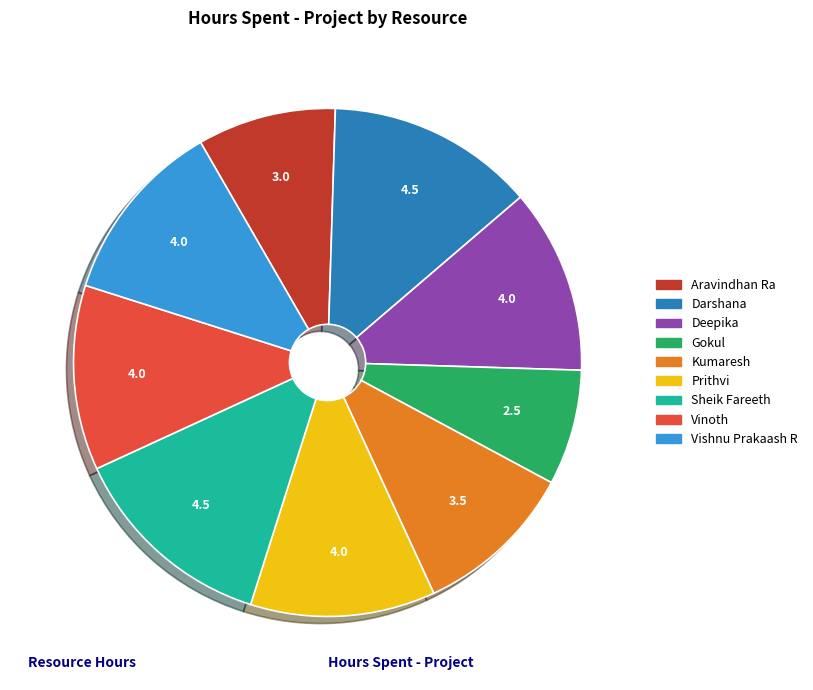

What is the ratio of the value at Prithvi to the value at Aravindhan Ra?

1.3